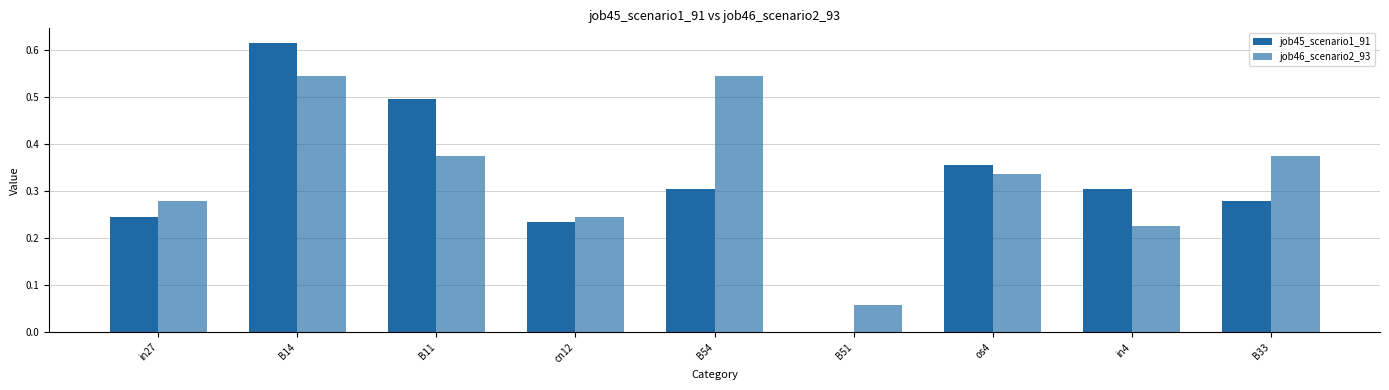

Reading left to right, list all the values displayed in this chart.

job45_scenario1_91: in27=0.2	B14=0.6	B11=0.5	cn12=0.2	B54=0.3	B51=0.0	os4=0.4	in4=0.3	B33=0.3
job46_scenario2_93: in27=0.3	B14=0.5	B11=0.4	cn12=0.2	B54=0.5	B51=0.1	os4=0.3	in4=0.2	B33=0.4